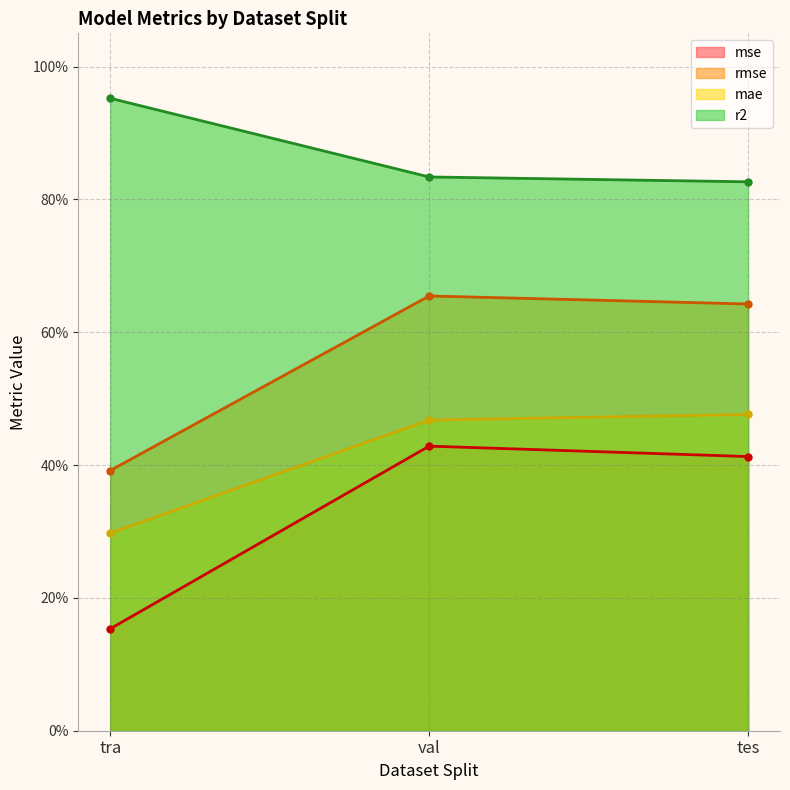

At which label does mse reach its peak?

val